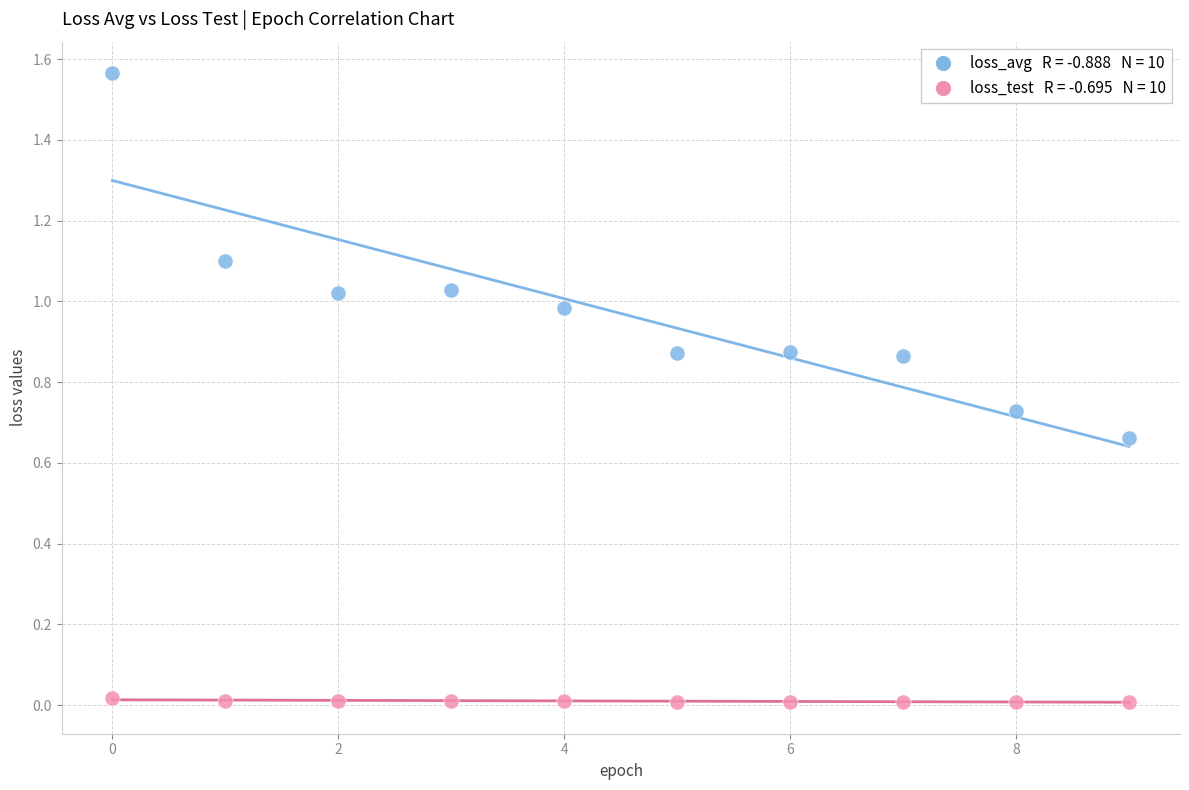

How many data points are displayed?

20